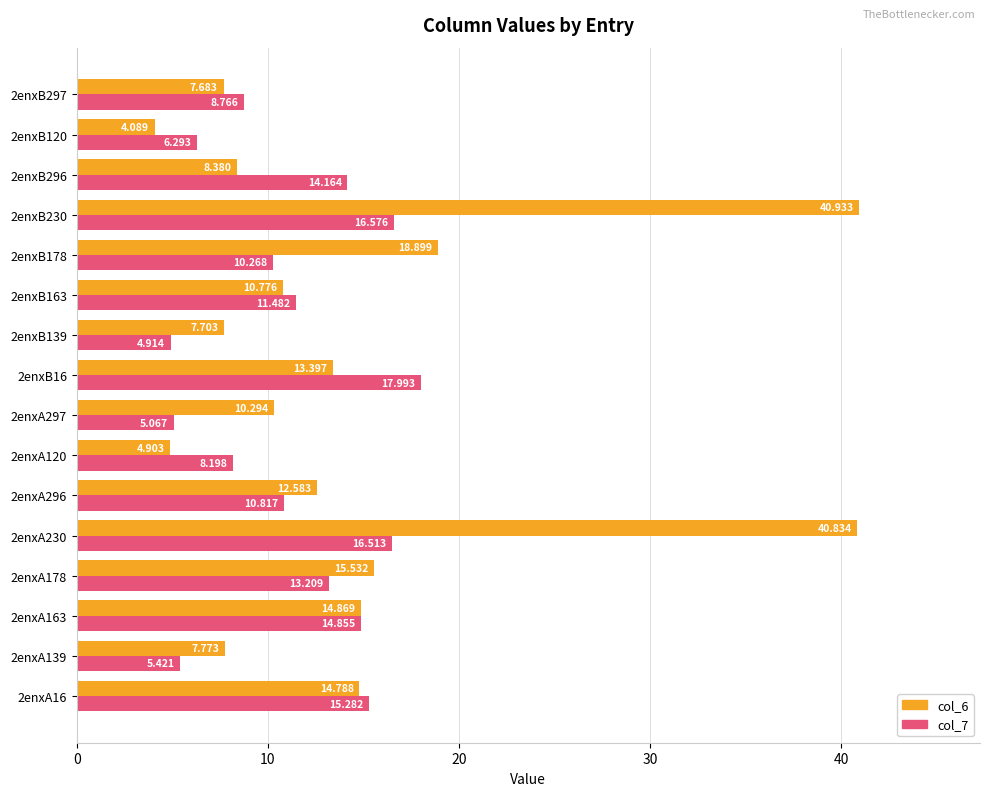

List the labels in order of col_6 value, largest first.

2enxB230, 2enxA230, 2enxB178, 2enxA178, 2enxA163, 2enxA16, 2enxB16, 2enxA296, 2enxB163, 2enxA297, 2enxB296, 2enxA139, 2enxB139, 2enxB297, 2enxA120, 2enxB120